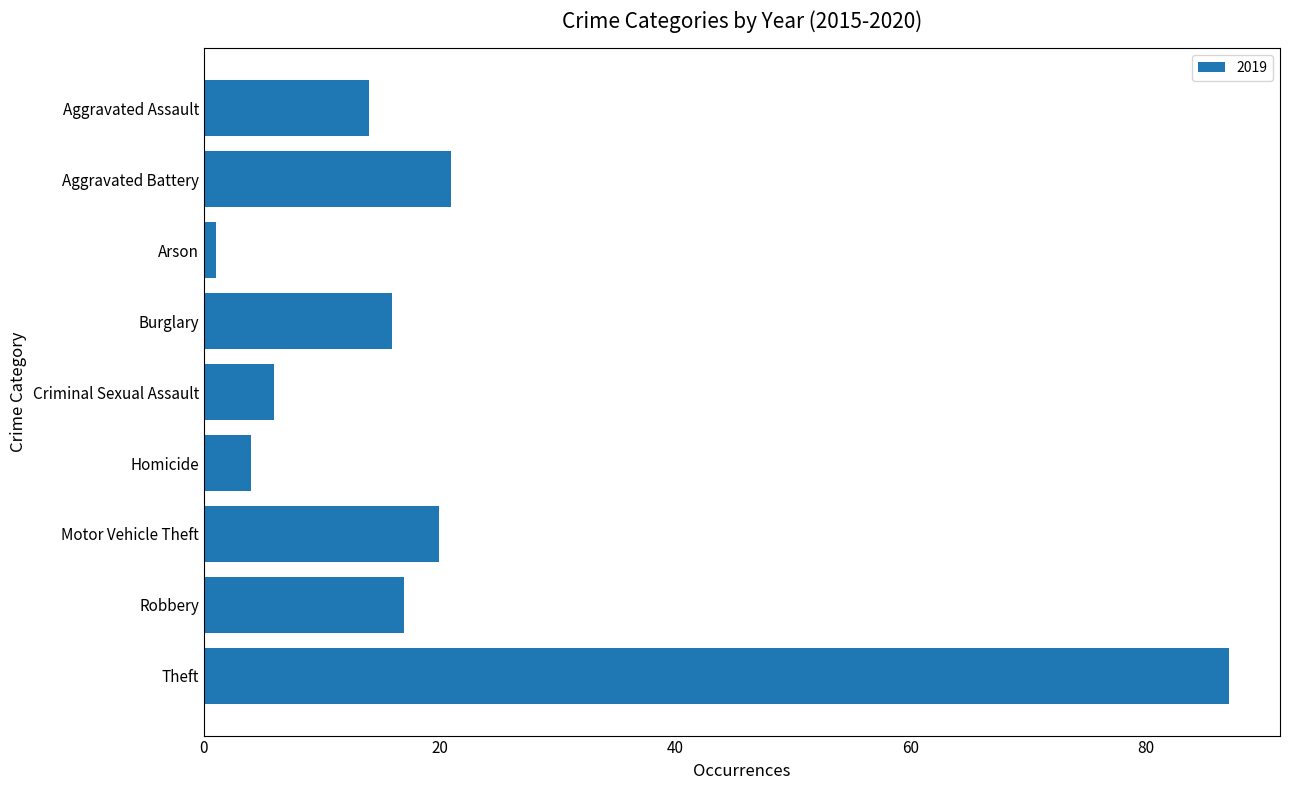

How many data points are less than 16?

4